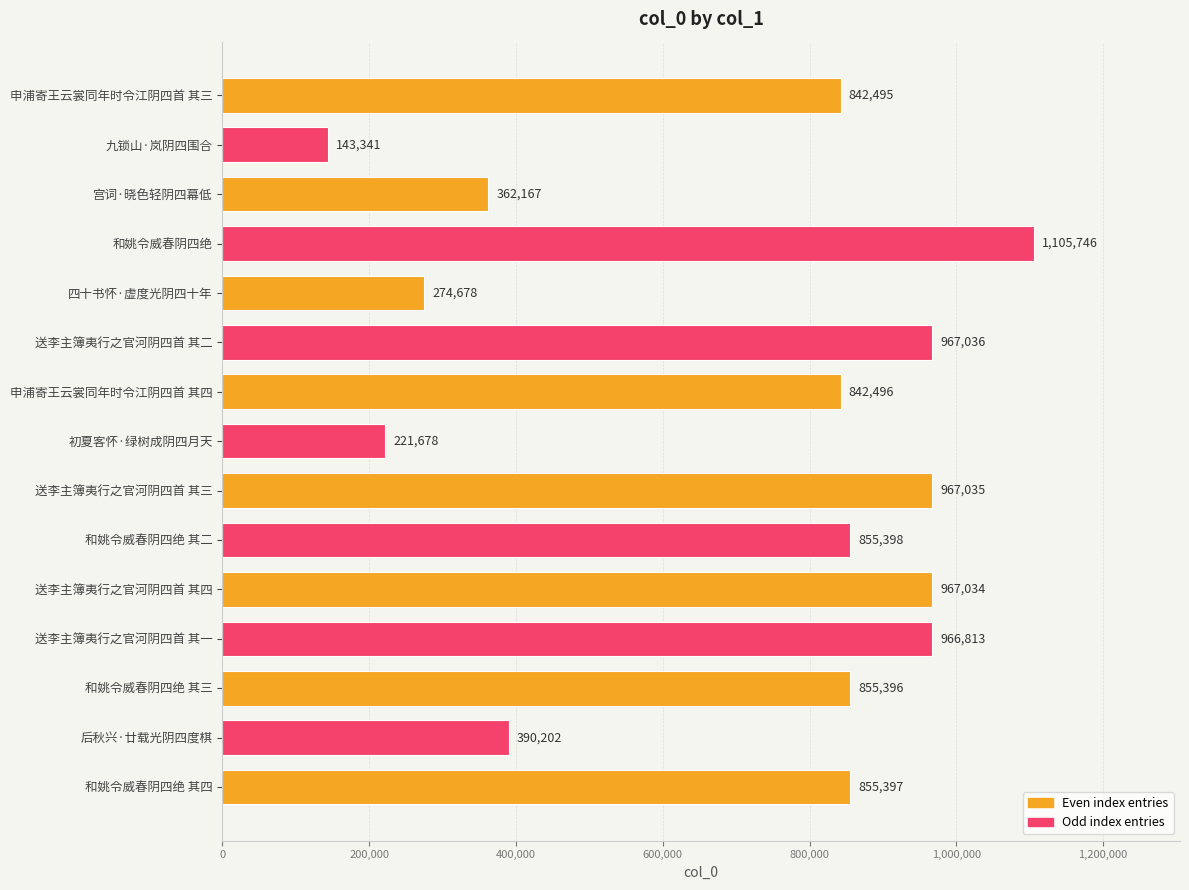

What is the greatest value displayed?

1105746